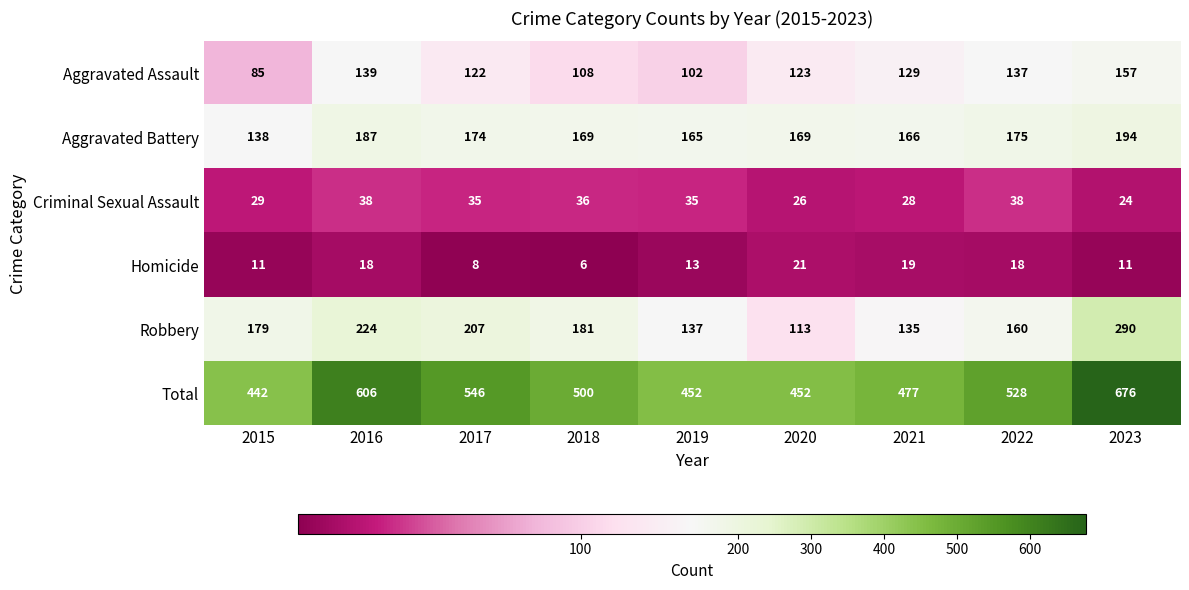

How many distinct data groups are displayed?

6